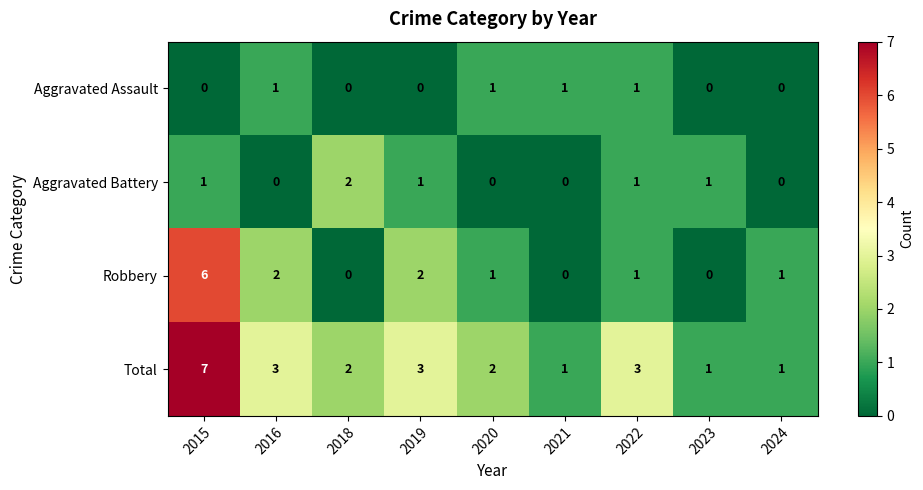

What is the sum of all Robbery values?

13